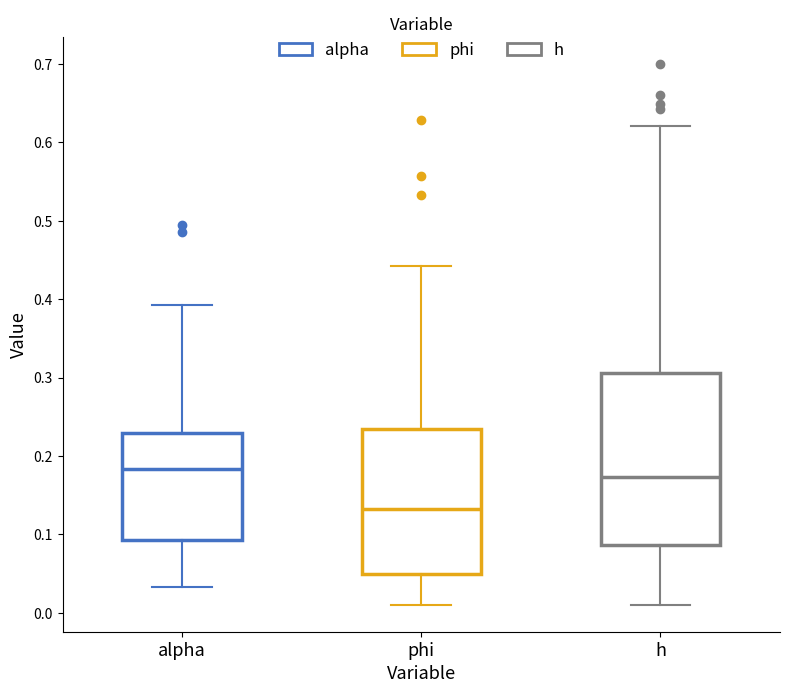

Reading left to right, transcribe this box plot: for each box, give where its median line is, the range the box spans, and where its two whiskers end, as read against the y-axis. The values are not printed on the chart, so give them approximately, as read against the axis.

alpha: median 0.18, box 0.09 to 0.23, whiskers 0.03 to 0.39
phi: median 0.13, box 0.05 to 0.23, whiskers 0.01 to 0.44
h: median 0.17, box 0.09 to 0.31, whiskers 0.01 to 0.62